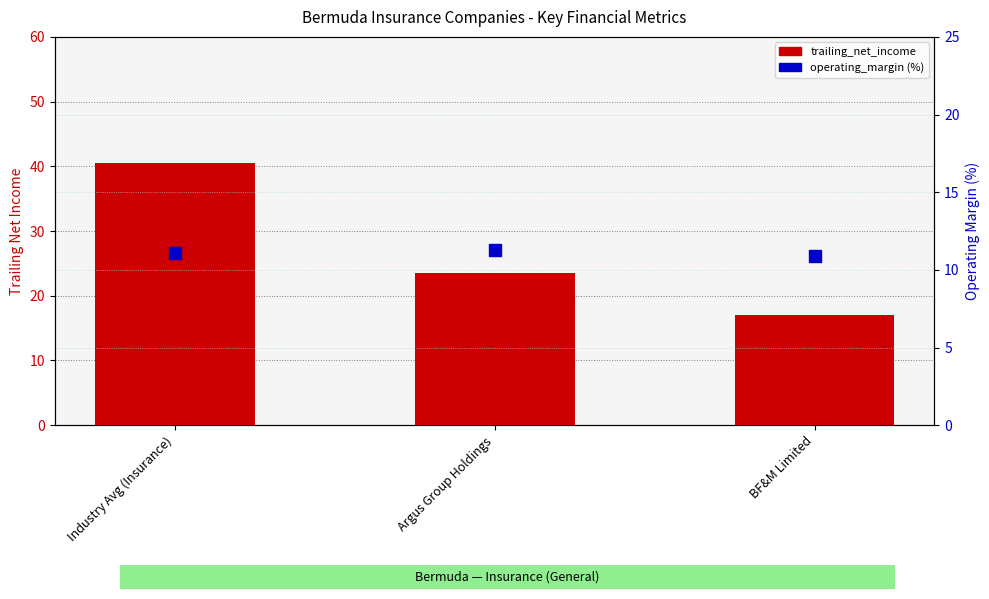

Is the value of operating_margin at BF&M Limited greater than the value of trailing_net_income at Industry Avg (Insurance)?

No